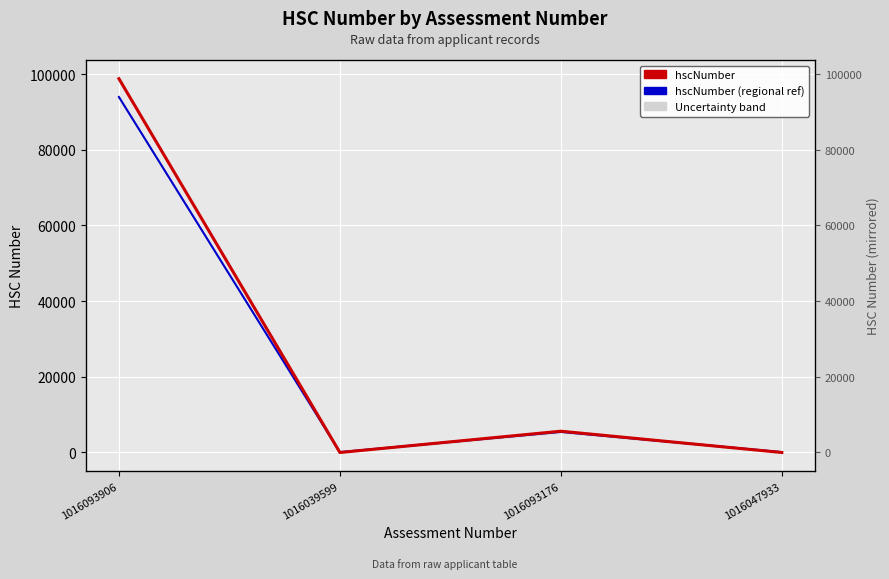

What position from the right is 1016039599?

3